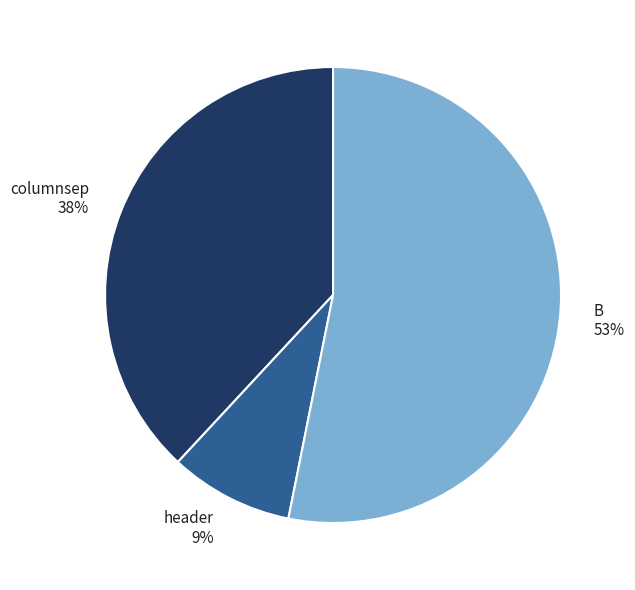

How many segments does this pie chart have?

3